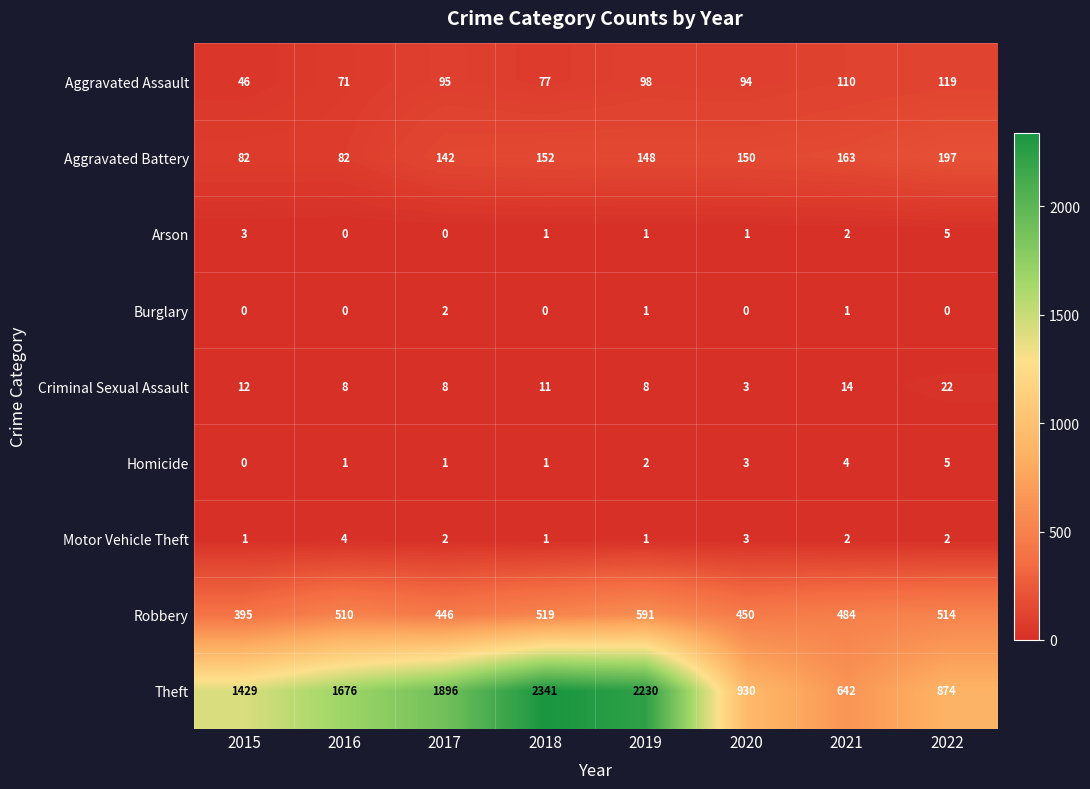

Which series has the largest total across all categories?

Theft